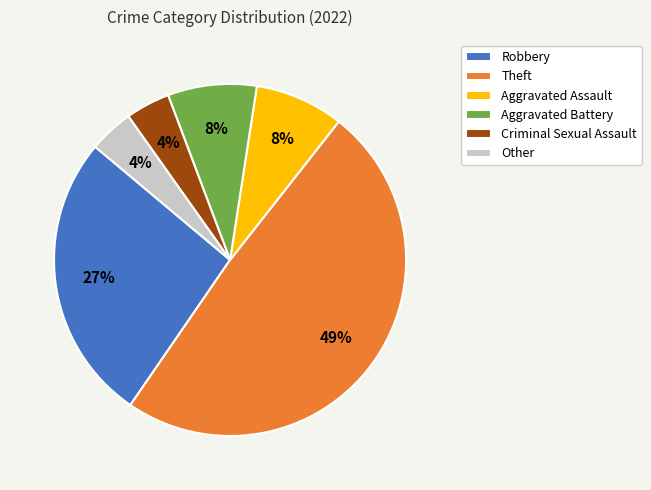

Is it true that Aggravated Battery is 3% of the pie?

False